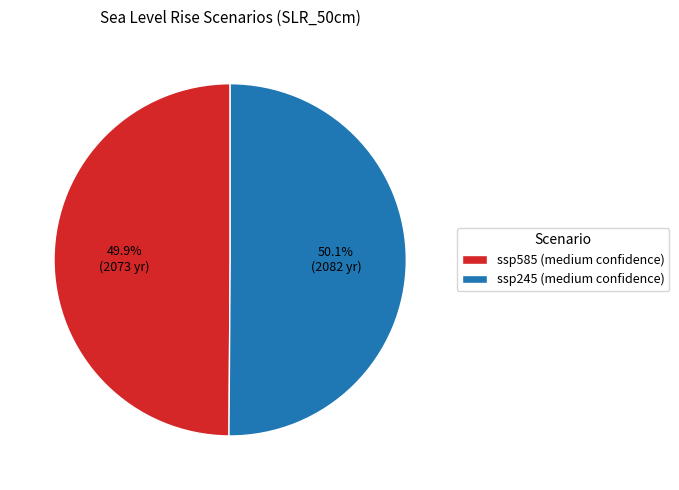

How many segments does this pie chart have?

2